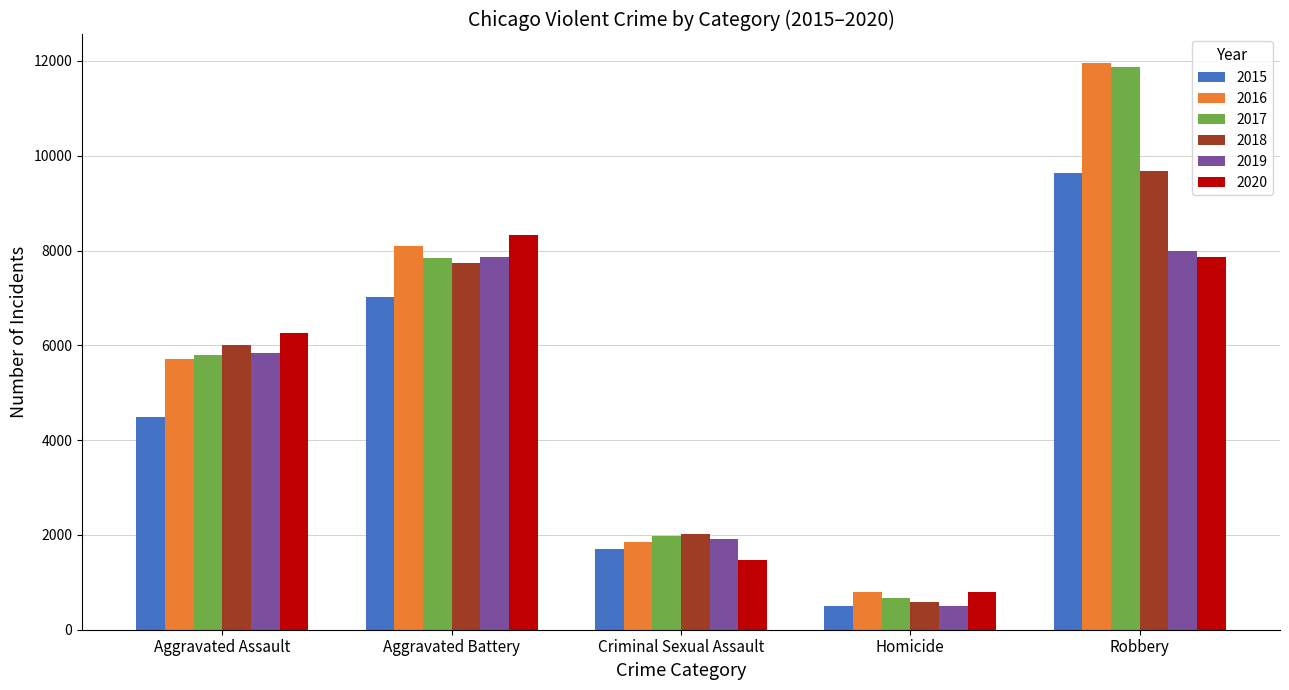

How many data points in 2020 are less than 6264?

2